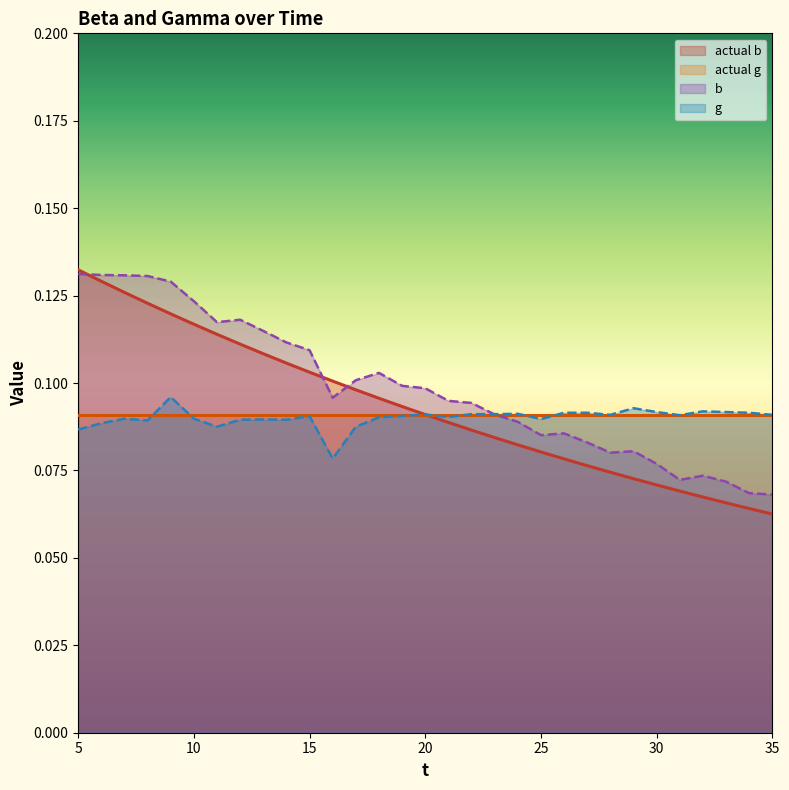

True or false: b has a value of 0.1 at 15.

True